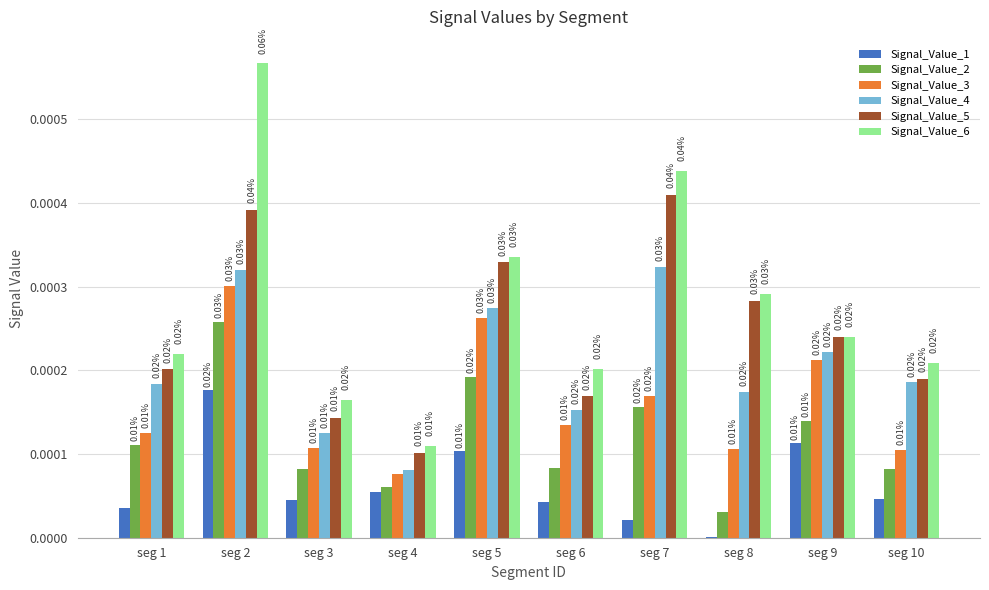

Which series has the largest range (max minus min)?

Signal_Value_6